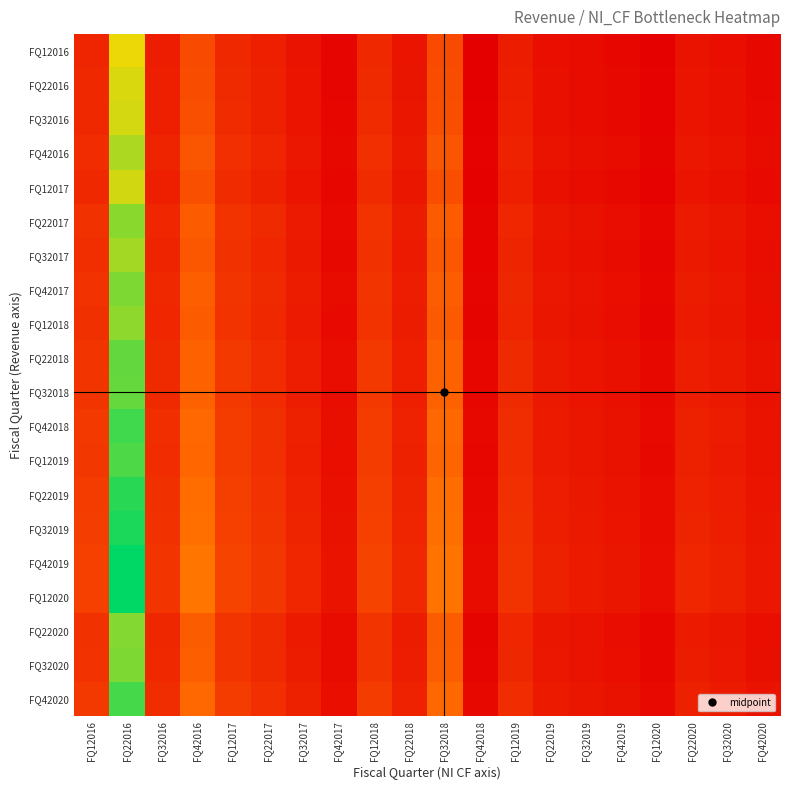

How many categories are shown in the chart?

20